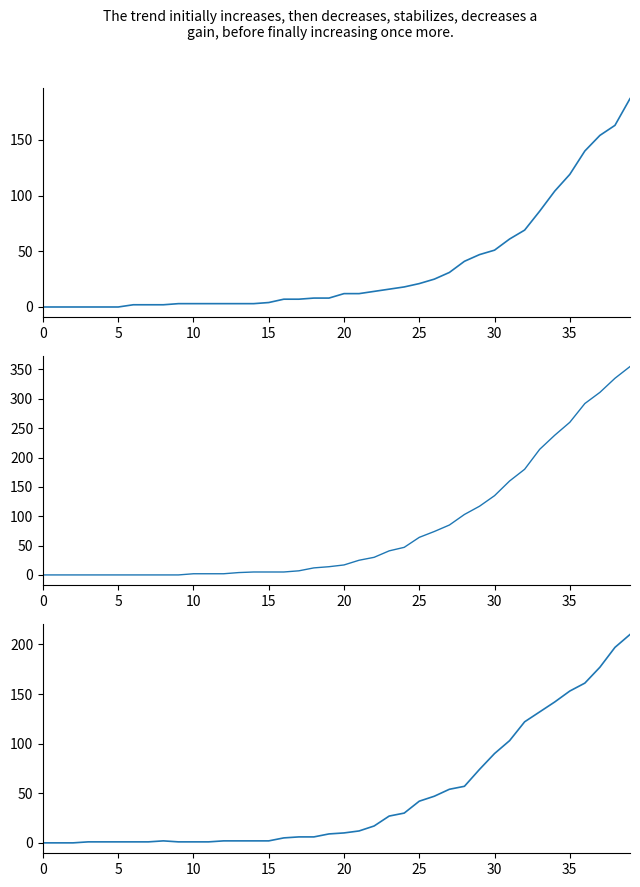

What is the sum of the moved values at 20 and 32?

123